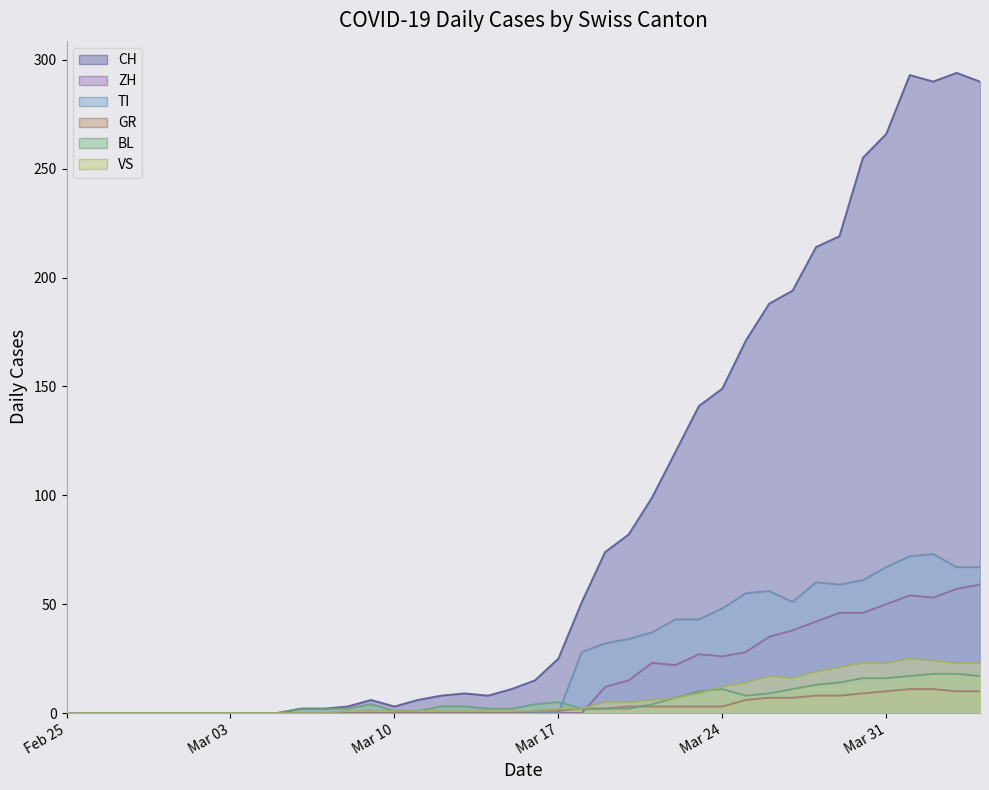

What is the sum of the GR values at 2020-03-01 and 2020-03-27?

7